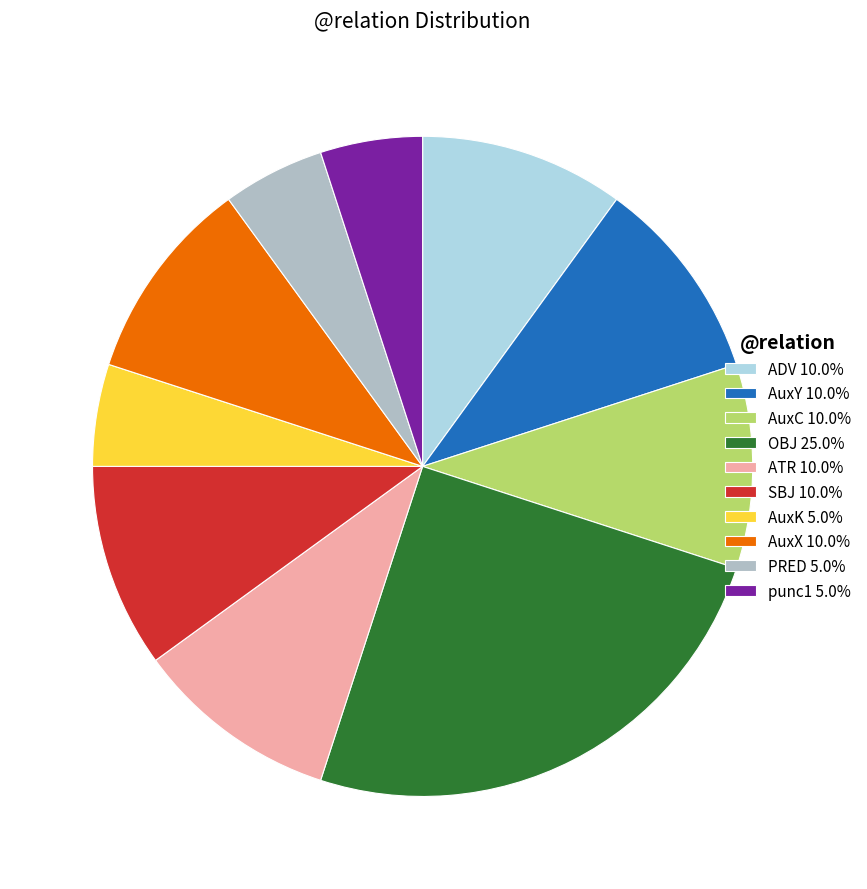

Is the sum of OBJ 25.0% and ATR 10.0% greater than half?

No